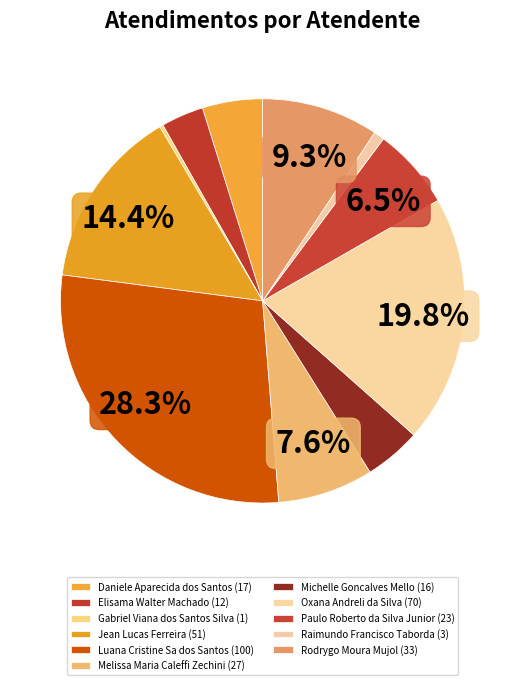

How many segments does this pie chart have?

11